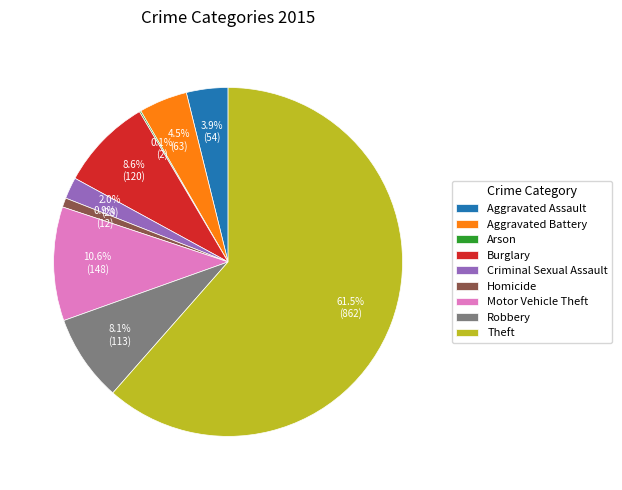

To the nearest percent, what portion does Robbery represent?

8%